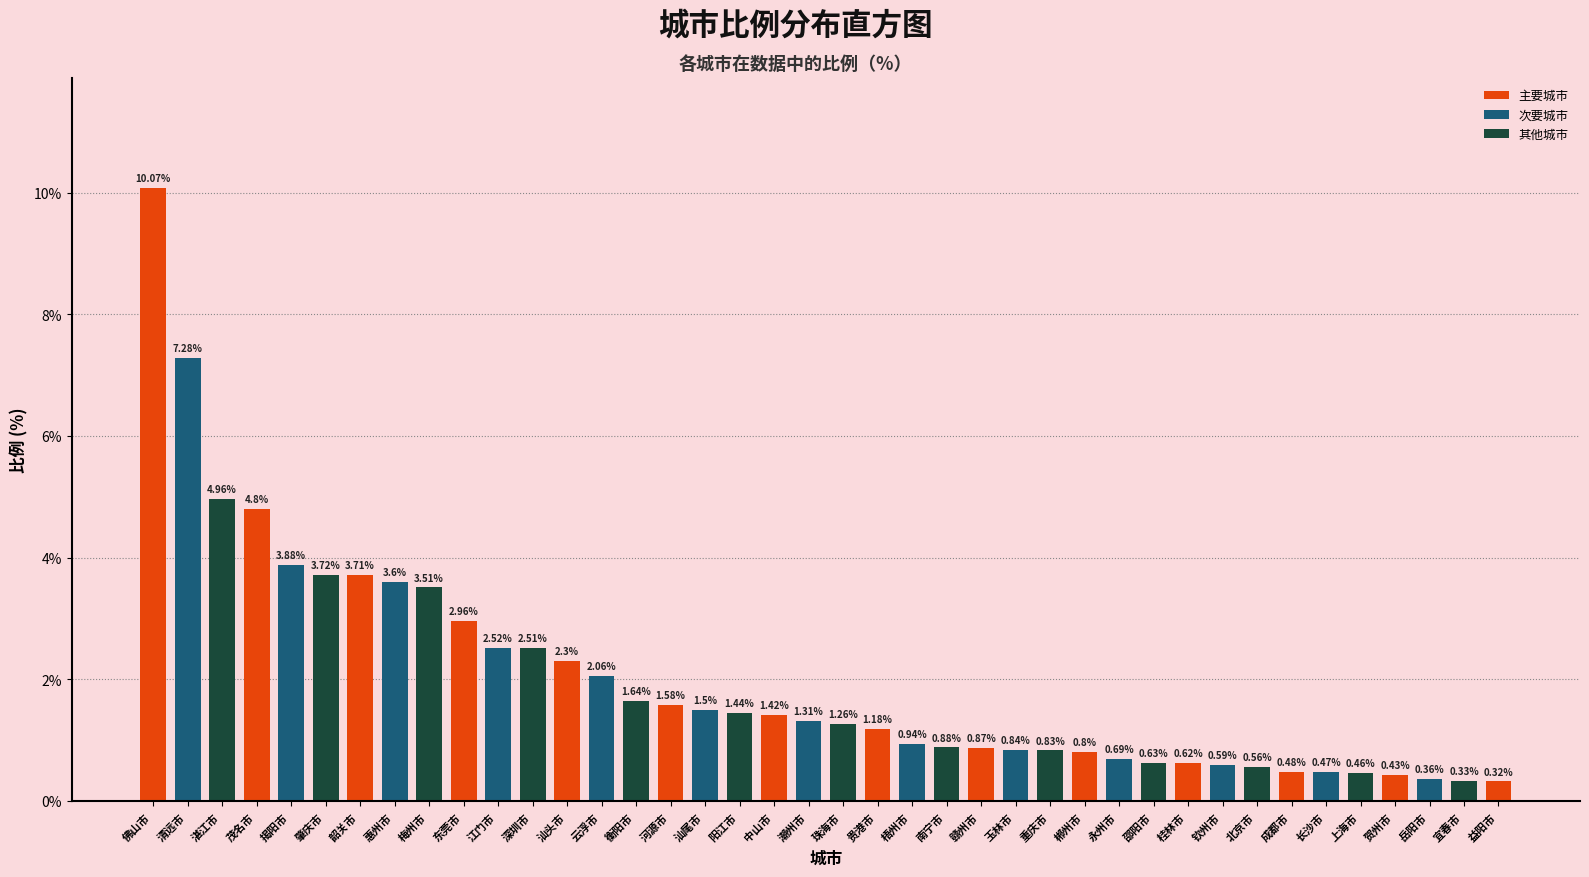

List the labels in order of value, smallest first.

益阳市, 宜春市, 岳阳市, 贺州市, 上海市, 长沙市, 成都市, 北京市, 钦州市, 桂林市, 邵阳市, 永州市, 郴州市, 重庆市, 玉林市, 赣州市, 南宁市, 梧州市, 贵港市, 珠海市, 潮州市, 中山市, 阳江市, 汕尾市, 河源市, 衡阳市, 云浮市, 汕头市, 深圳市, 江门市, 东莞市, 梅州市, 惠州市, 韶关市, 肇庆市, 揭阳市, 茂名市, 湛江市, 清远市, 佛山市